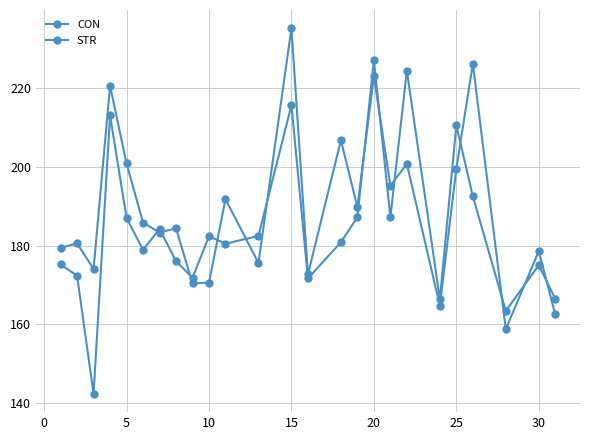

List the series in order of their overall mean, highest first.

CON, STR